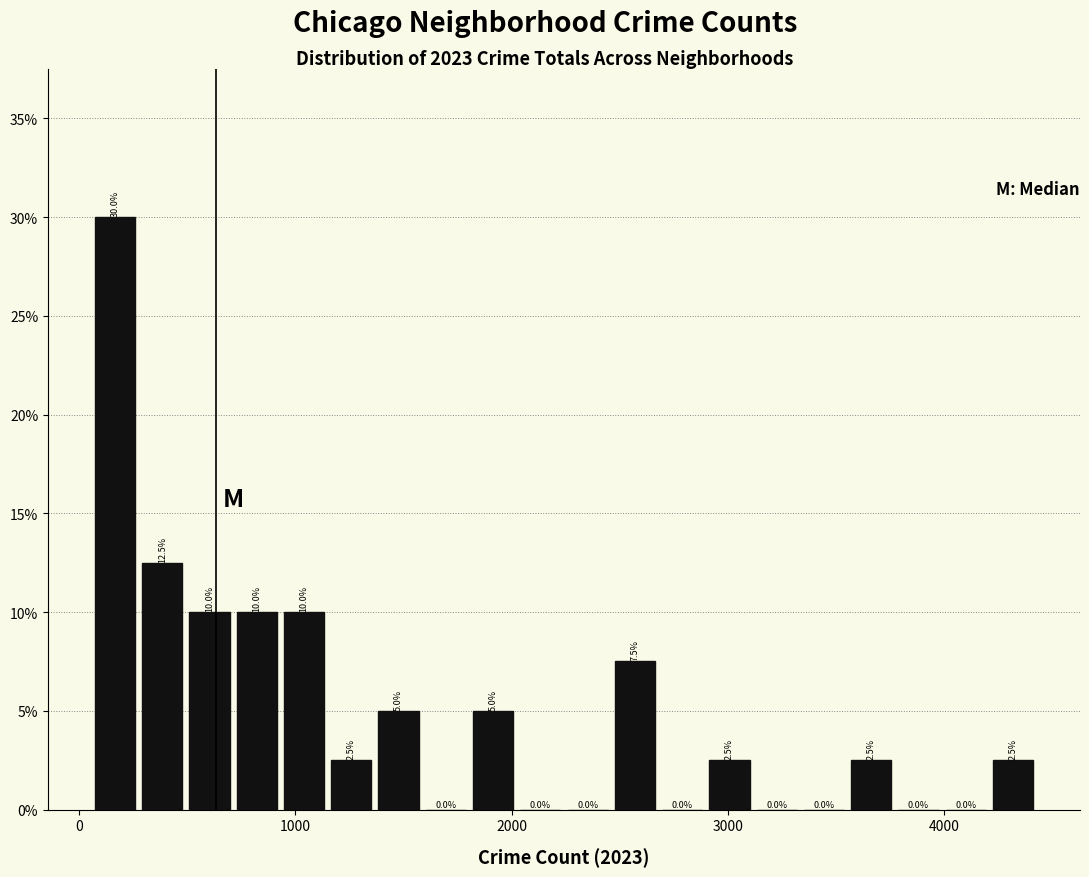

Around what value on the x-axis is the tallest bar? Give the approximate position of its centre, as read against the axis.

200